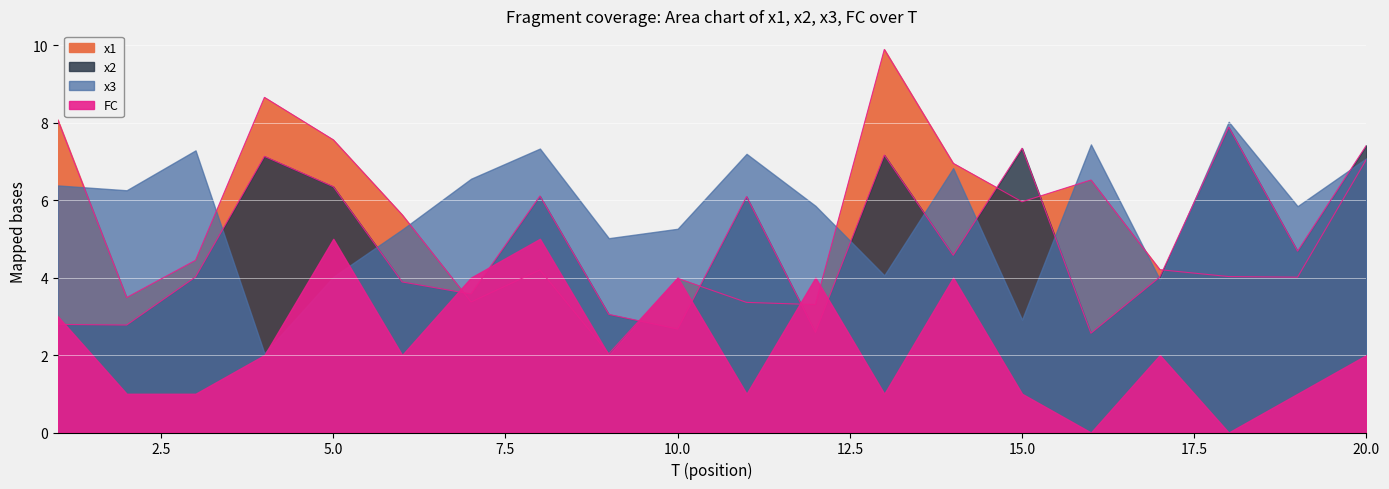

How many times do x2 and x1 cross each other?

7